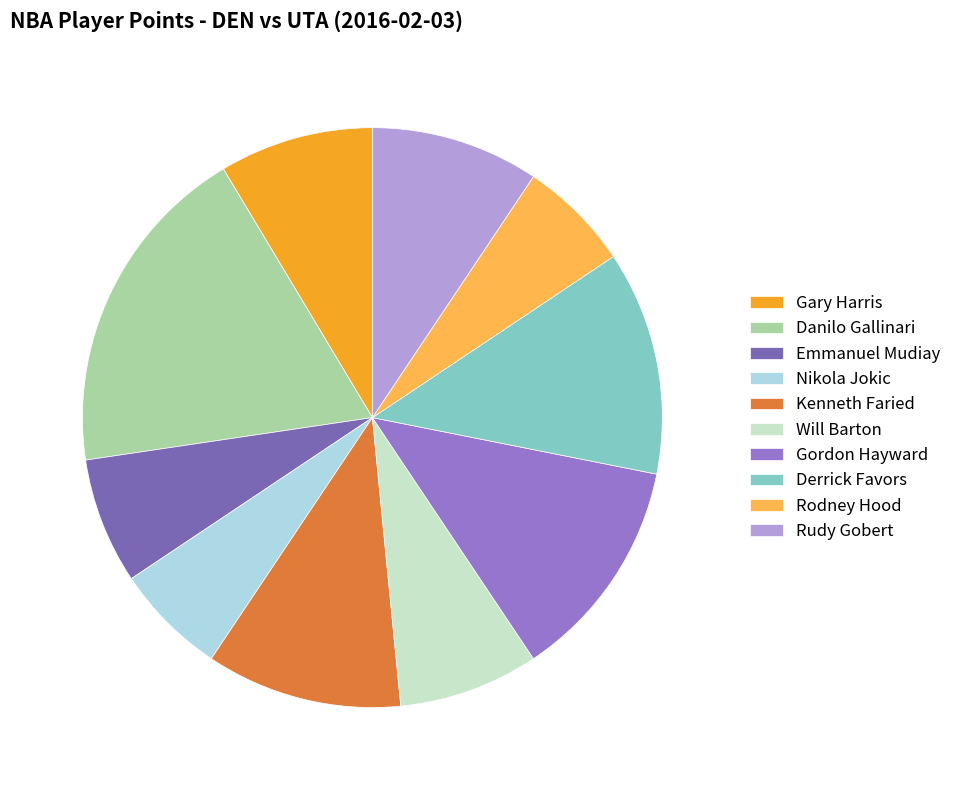

How many segments does this pie chart have?

10